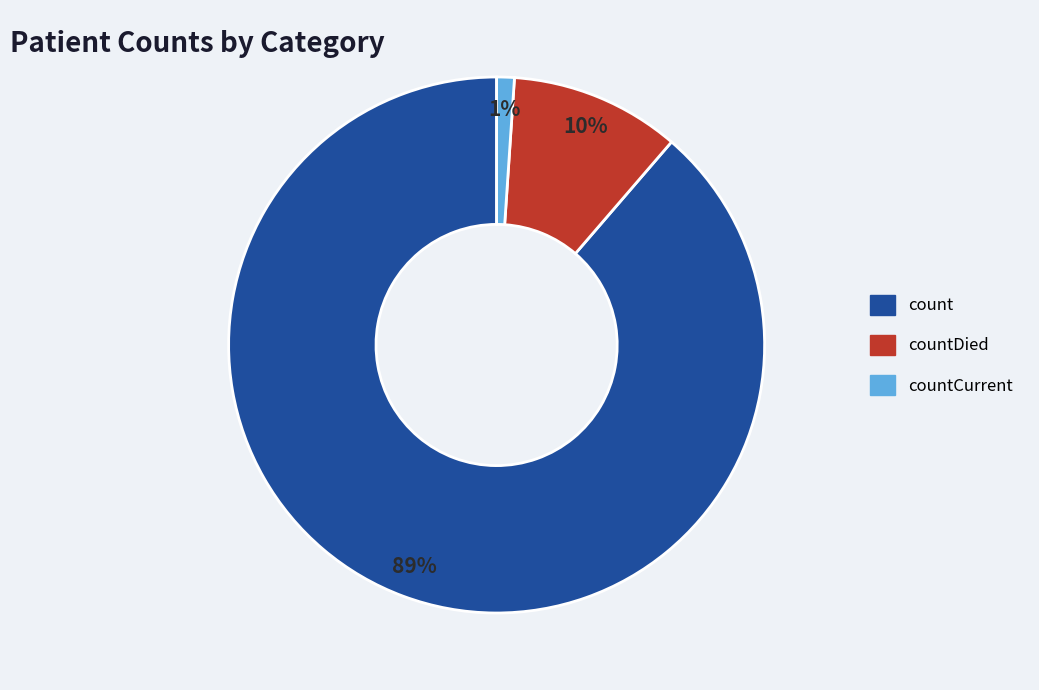

To the nearest percent, what is the difference between the largest and smallest slice percentages?

88%